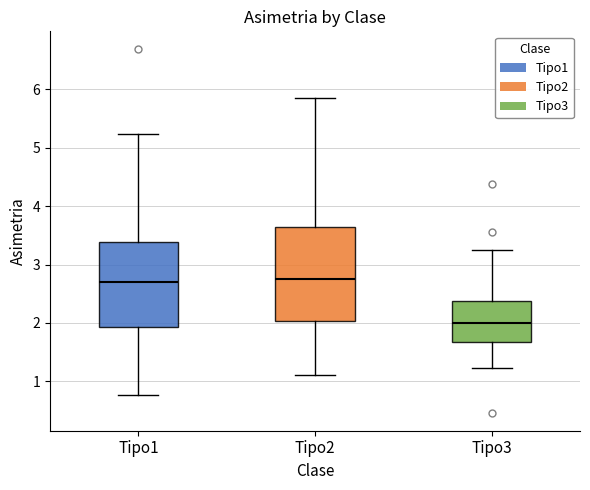

Where does the upper whisker of the box for Tipo3 end on the y-axis? The values are not printed on the chart, so give them approximately, as read against the axis.

3.2